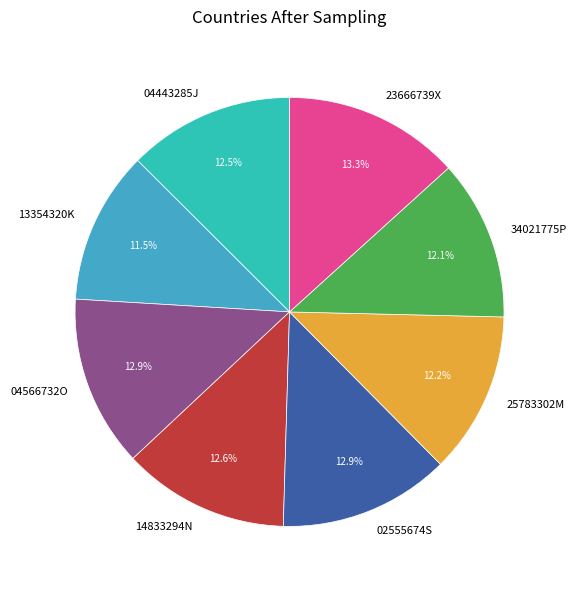

Which category has the smallest portion of the pie?

13354320K